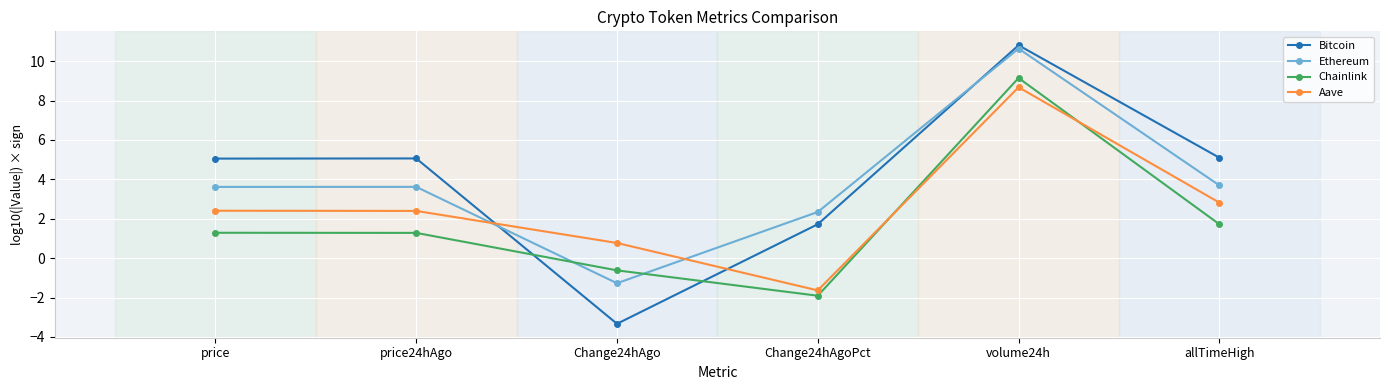

Does the chart have visible grid lines?

Yes